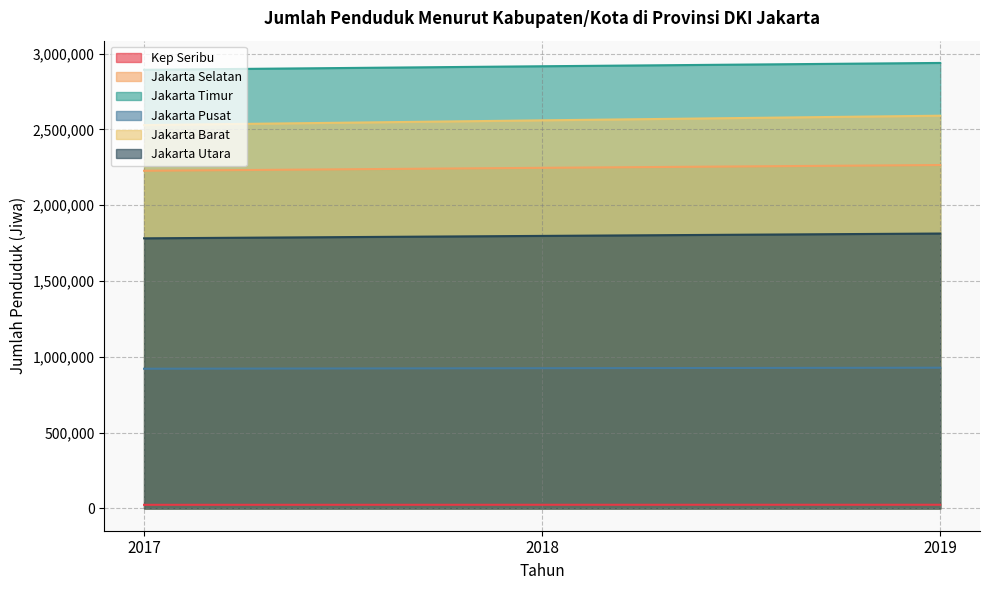

What value does the Jakarta Barat series have at 2018?

2559362